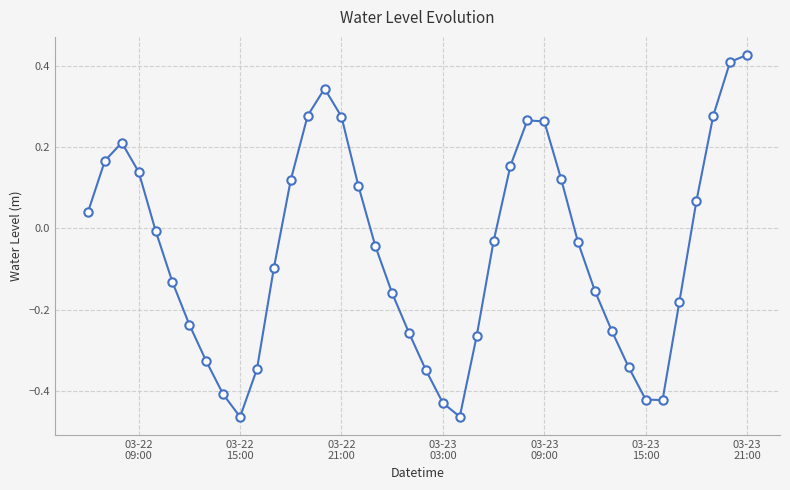

What is the difference between the maximum and minimum values?

0.9